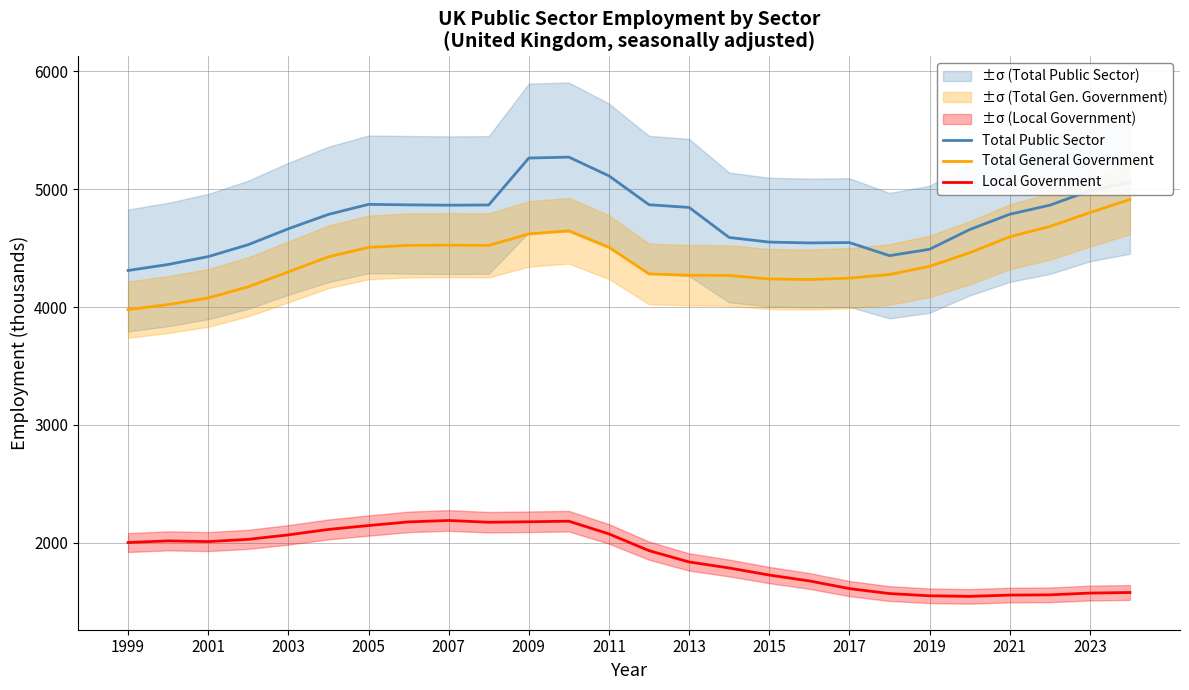

The value of Local Government at 2013 is 3102. True or false?

False